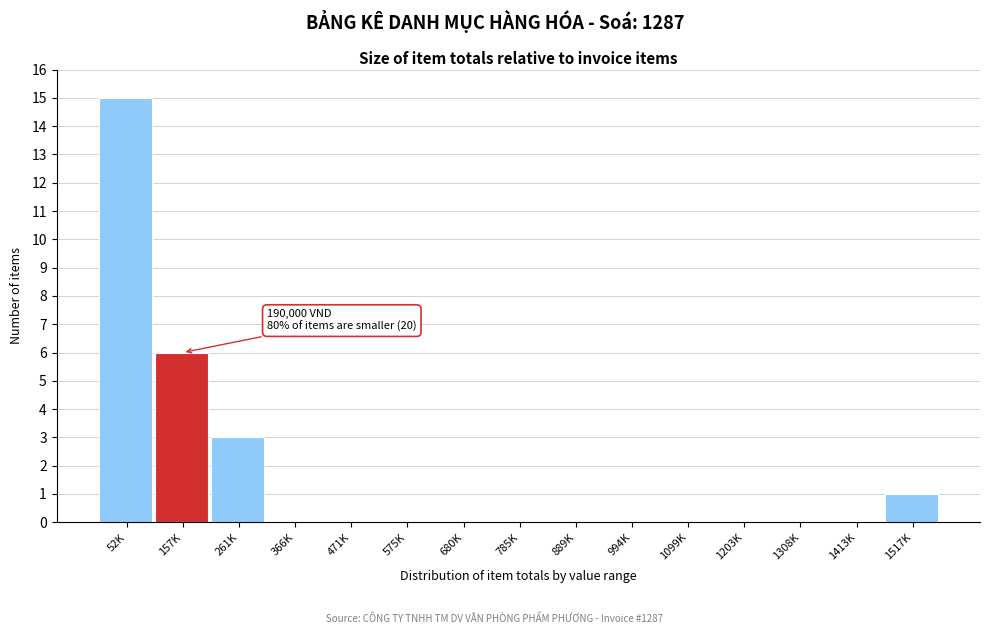

Reading left to right, what are all the values shown in this chart?

52K=15	157K=6	261K=3	366K=0	471K=0	575K=0	680K=0	785K=0	889K=0	994K=0	1099K=0	1203K=0	1308K=0	1413K=0	1517K=1